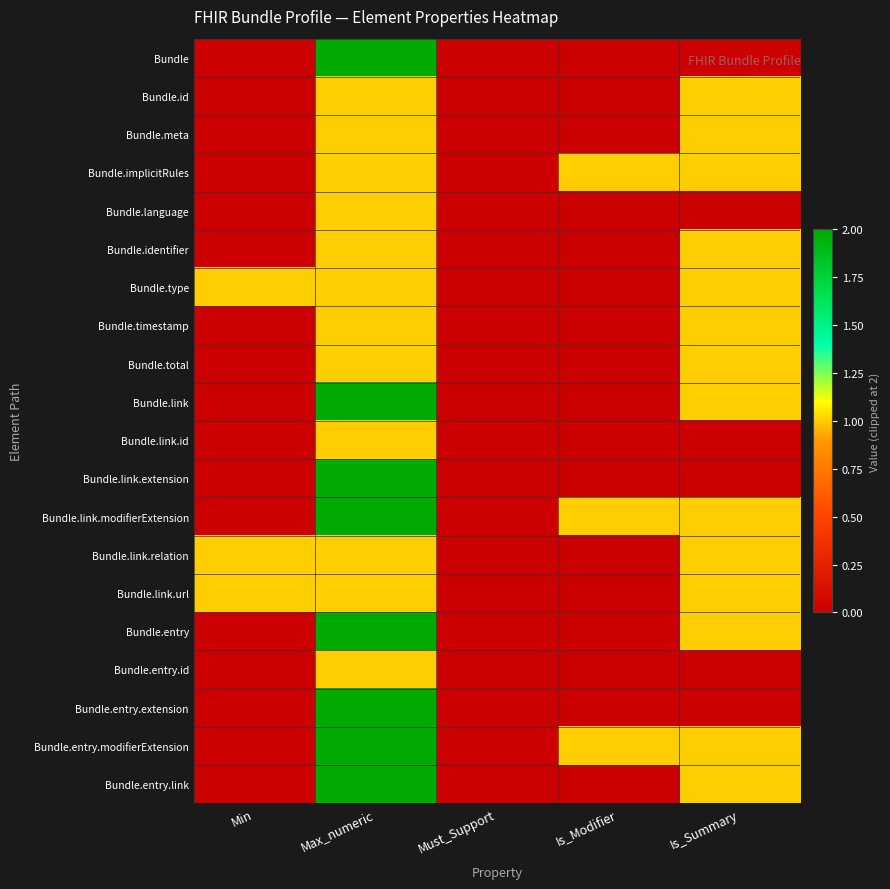

At how many categories does at least one series exceed 0?

4